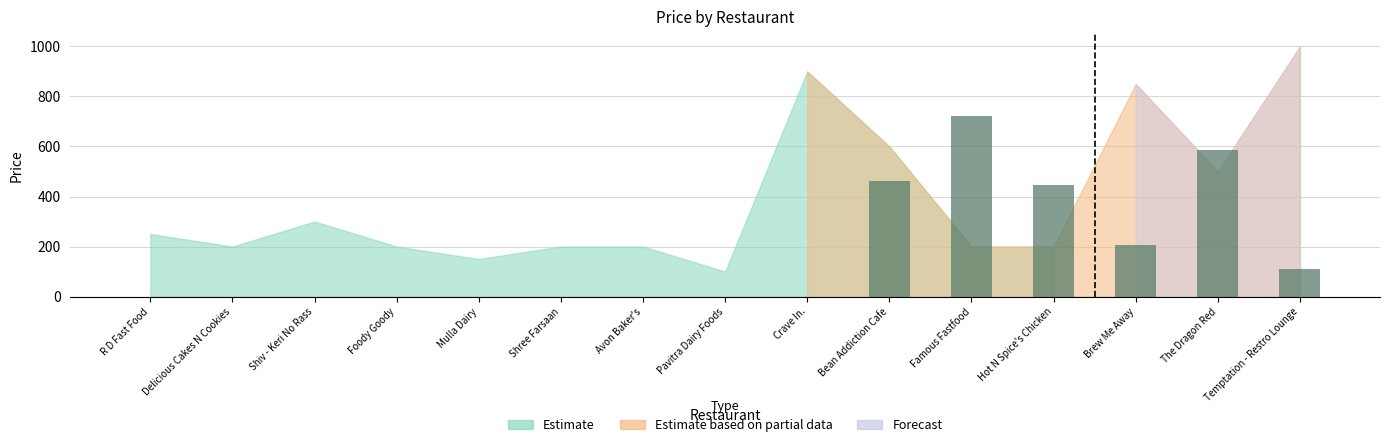

Are the bars horizontal?

No